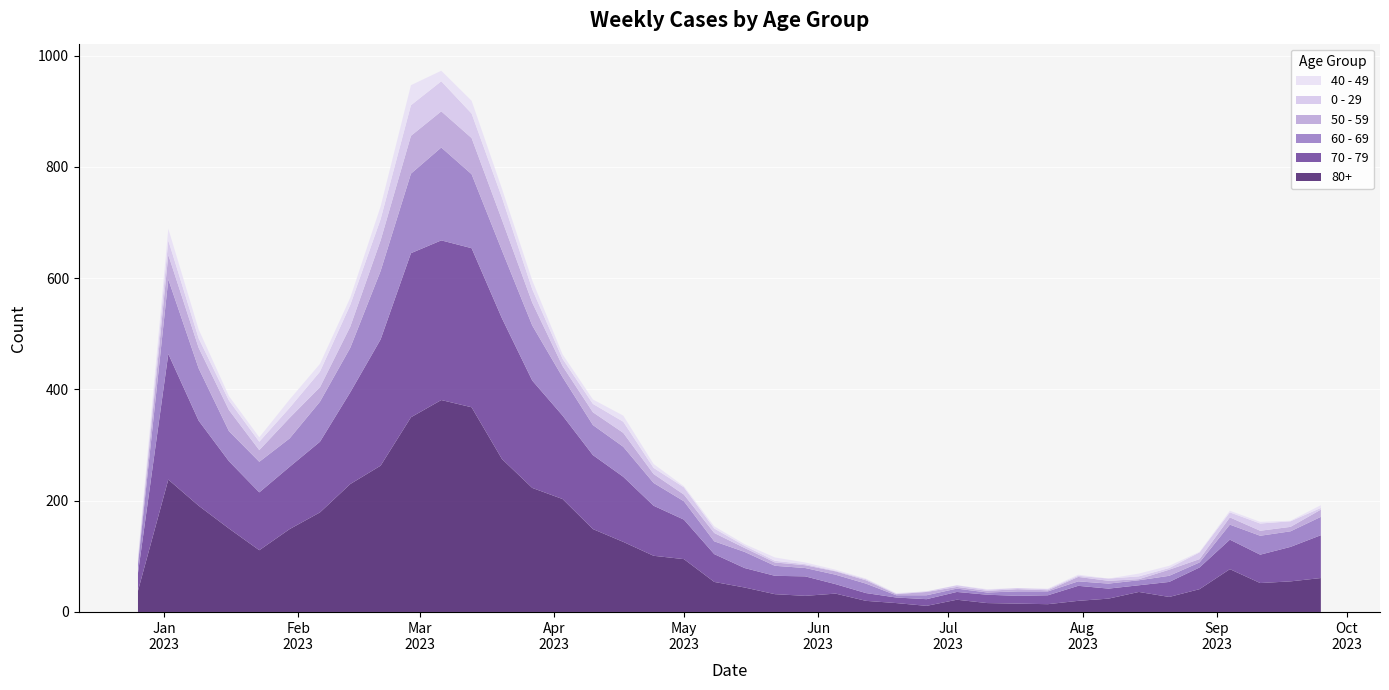

Reading left to right, list all the values displayed in this chart.

80+: 2022-12-26=38	2023-01-02=238	2023-01-09=191	2023-01-16=150	2023-01-23=111	2023-01-30=149	2023-02-06=179	2023-02-13=230	2023-02-20=263	2023-02-27=350	2023-03-06=381	2023-03-13=368	2023-03-20=275	2023-03-27=223	2023-04-03=203	2023-04-10=149	2023-04-17=126	2023-04-24=101	2023-05-01=95	2023-05-08=54	2023-05-15=44	2023-05-22=32	2023-05-29=29	2023-06-05=33	2023-06-12=20	2023-06-19=16	2023-06-26=11	2023-07-03=22	2023-07-10=16	2023-07-17=15	2023-07-24=14	2023-07-31=20	2023-08-07=24	2023-08-14=36	2023-08-21=27	2023-08-28=41	2023-09-04=77	2023-09-11=52	2023-09-18=55	2023-09-25=61
70 - 79: 2022-12-26=32	2023-01-02=226	2023-01-09=153	2023-01-16=121	2023-01-23=104	2023-01-30=112	2023-02-06=127	2023-02-13=165	2023-02-20=227	2023-02-27=295	2023-03-06=287	2023-03-13=286	2023-03-20=253	2023-03-27=193	2023-04-03=150	2023-04-10=133	2023-04-17=117	2023-04-24=90	2023-05-01=71	2023-05-08=50	2023-05-15=35	2023-05-22=33	2023-05-29=35	2023-06-05=17	2023-06-12=14	2023-06-19=10	2023-06-26=12	2023-07-03=14	2023-07-10=15	2023-07-17=14	2023-07-24=16	2023-07-31=27	2023-08-07=18	2023-08-14=12	2023-08-21=27	2023-08-28=39	2023-09-04=53	2023-09-11=51	2023-09-18=62	2023-09-25=77
60 - 69: 2022-12-26=16	2023-01-02=134	2023-01-09=94	2023-01-16=54	2023-01-23=55	2023-01-30=51	2023-02-06=72	2023-02-13=80	2023-02-20=123	2023-02-27=143	2023-03-06=167	2023-03-13=133	2023-03-20=122	2023-03-27=99	2023-04-03=69	2023-04-10=54	2023-04-17=54	2023-04-24=41	2023-05-01=33	2023-05-08=23	2023-05-15=29	2023-05-22=18	2023-05-29=15	2023-06-05=17	2023-06-12=17	2023-06-19=4	2023-06-26=7	2023-07-03=6	2023-07-10=4	2023-07-17=8	2023-07-24=7	2023-07-31=8	2023-08-07=9	2023-08-14=9	2023-08-21=11	2023-08-28=9	2023-09-04=27	2023-09-11=34	2023-09-18=28	2023-09-25=33
50 - 59: 2022-12-26=5	2023-01-02=44	2023-01-09=37	2023-01-16=38	2023-01-23=21	2023-01-30=37	2023-02-06=26	2023-02-13=38	2023-02-20=55	2023-02-27=68	2023-03-06=65	2023-03-13=65	2023-03-20=55	2023-03-27=41	2023-04-03=20	2023-04-10=23	2023-04-17=25	2023-04-24=16	2023-05-01=12	2023-05-08=15	2023-05-15=7	2023-05-22=6	2023-05-29=5	2023-06-05=6	2023-06-12=6	2023-06-19=2	2023-06-26=6	2023-07-03=3	2023-07-10=3	2023-07-17=4	2023-07-24=2	2023-07-31=8	2023-08-07=5	2023-08-14=2	2023-08-21=11	2023-08-28=6	2023-09-04=13	2023-09-11=9	2023-09-18=8	2023-09-25=13
0 - 29: 2022-12-26=4	2023-01-02=26	2023-01-09=17	2023-01-16=17	2023-01-23=15	2023-01-30=18	2023-02-06=28	2023-02-13=39	2023-02-20=38	2023-02-27=55	2023-03-06=54	2023-03-13=44	2023-03-20=40	2023-03-27=24	2023-04-03=13	2023-04-10=15	2023-04-17=20	2023-04-24=11	2023-05-01=13	2023-05-08=8	2023-05-15=4	2023-05-22=3	2023-05-29=2	2023-06-05=1	2023-06-12=2	2023-06-19=1	2023-06-26=1	2023-07-03=3	2023-07-10=2	2023-07-17=2	2023-07-24=2	2023-07-31=2	2023-08-07=4	2023-08-14=5	2023-08-21=3	2023-08-28=12	2023-09-04=9	2023-09-11=13	2023-09-18=10	2023-09-25=3
40 - 49: 2022-12-26=4	2023-01-02=21	2023-01-09=16	2023-01-16=8	2023-01-23=8	2023-01-30=15	2023-02-06=14	2023-02-13=13	2023-02-20=23	2023-02-27=36	2023-03-06=19	2023-03-13=23	2023-03-20=16	2023-03-27=16	2023-04-03=8	2023-04-10=8	2023-04-17=11	2023-04-24=7	2023-05-01=2	2023-05-08=4	2023-05-15=3	2023-05-22=6	2023-05-29=3	2023-06-05=2	2023-06-12=1	2023-06-19=1	2023-06-26=0	2023-07-03=0	2023-07-10=1	2023-07-17=0	2023-07-24=1	2023-07-31=2	2023-08-07=0	2023-08-14=5	2023-08-21=4	2023-08-28=1	2023-09-04=3	2023-09-11=3	2023-09-18=1	2023-09-25=5